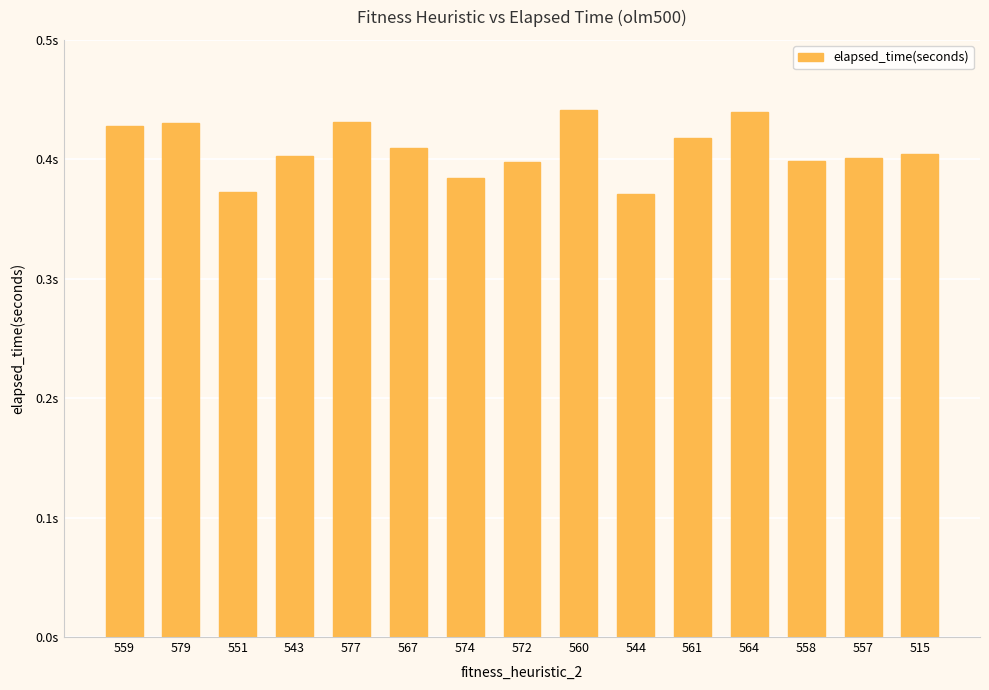

List the labels in order of value, largest first.

560, 564, 577, 579, 559, 561, 567, 515, 543, 557, 558, 572, 574, 551, 544